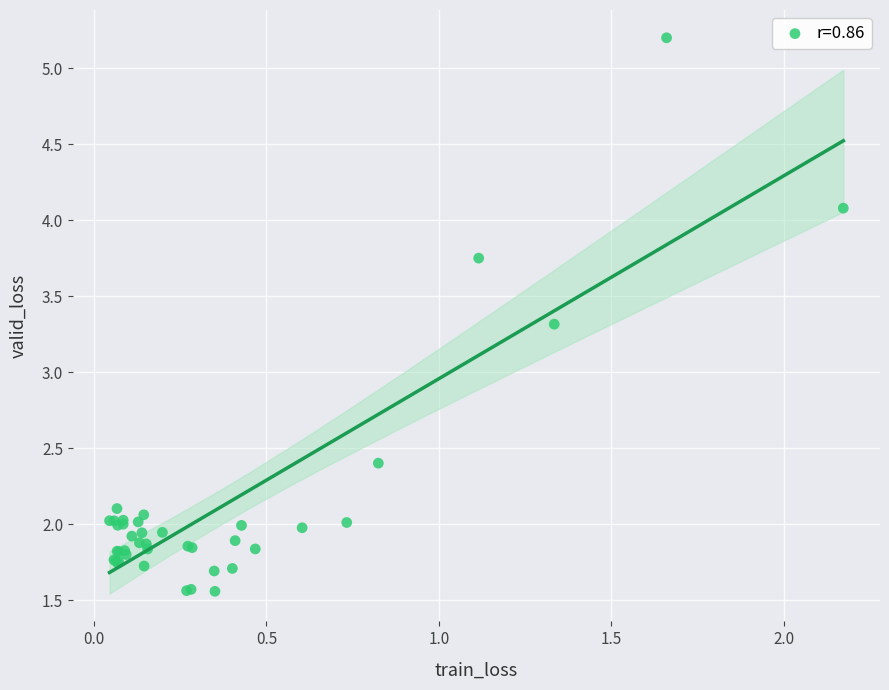

What Y value in the scatter plot is closest to 3?

3.3